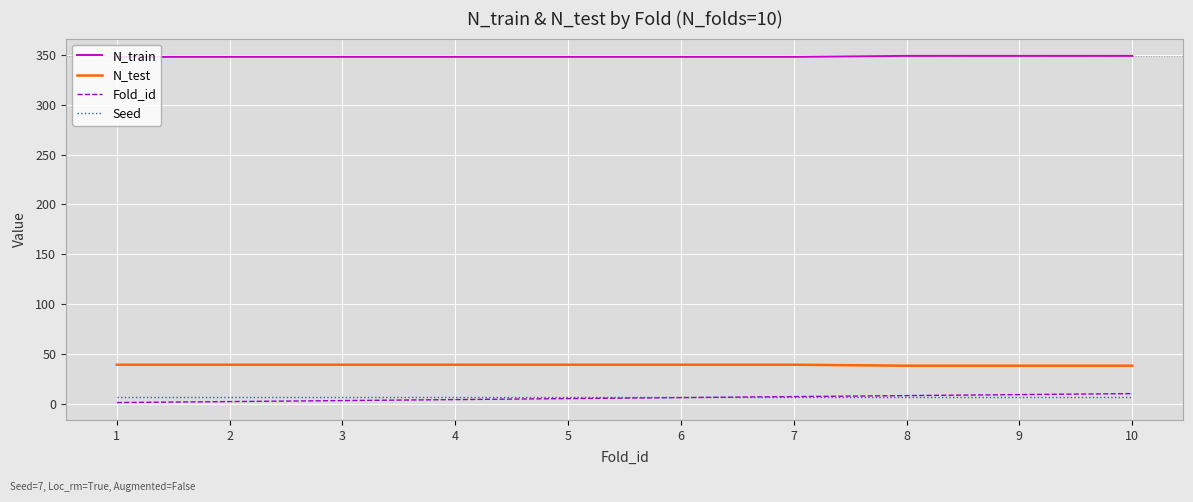

What is the spread (max minus min) of values at 7?

341